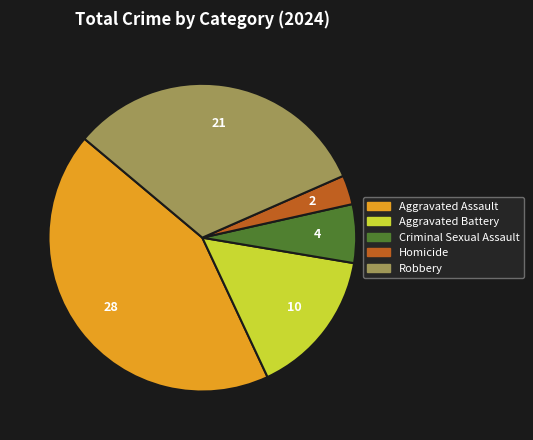

Which has a higher value, Criminal Sexual Assault or Aggravated Battery?

Aggravated Battery